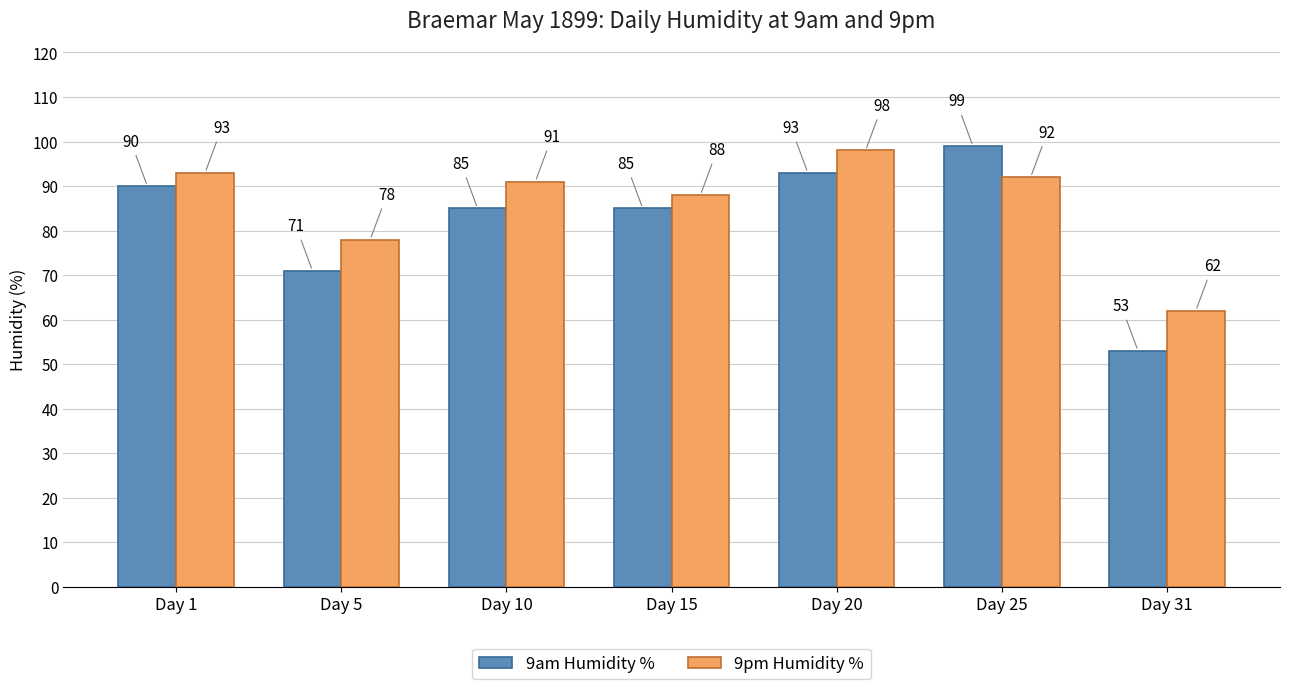

Reading left to right, transcribe all the data shown in this chart.

9am Humidity %: Day 1=90	Day 5=71	Day 10=85	Day 15=85	Day 20=93	Day 25=99	Day 31=53
9pm Humidity %: Day 1=93	Day 5=78	Day 10=91	Day 15=88	Day 20=98	Day 25=92	Day 31=62